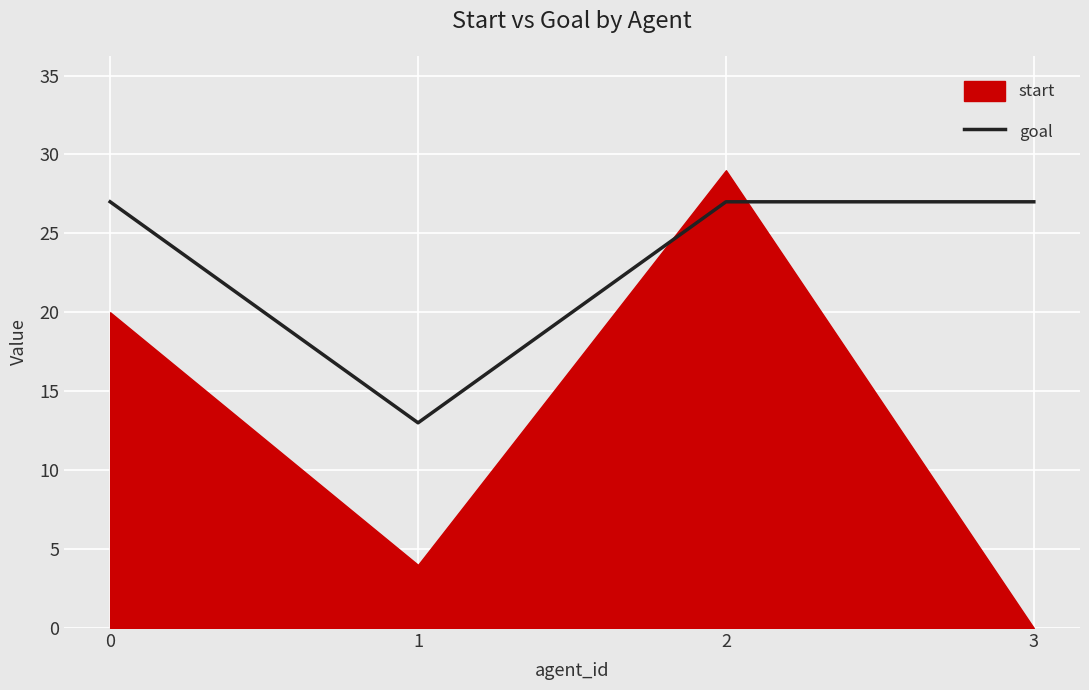

What is the sum of the values at 1 and 0?

40